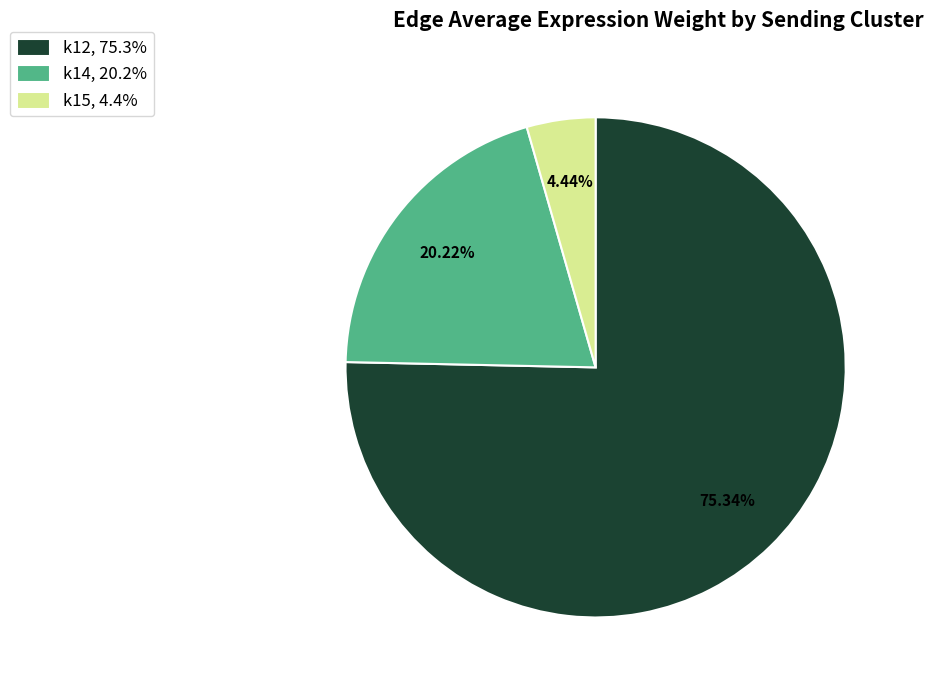

How many slices are in this pie chart?

3